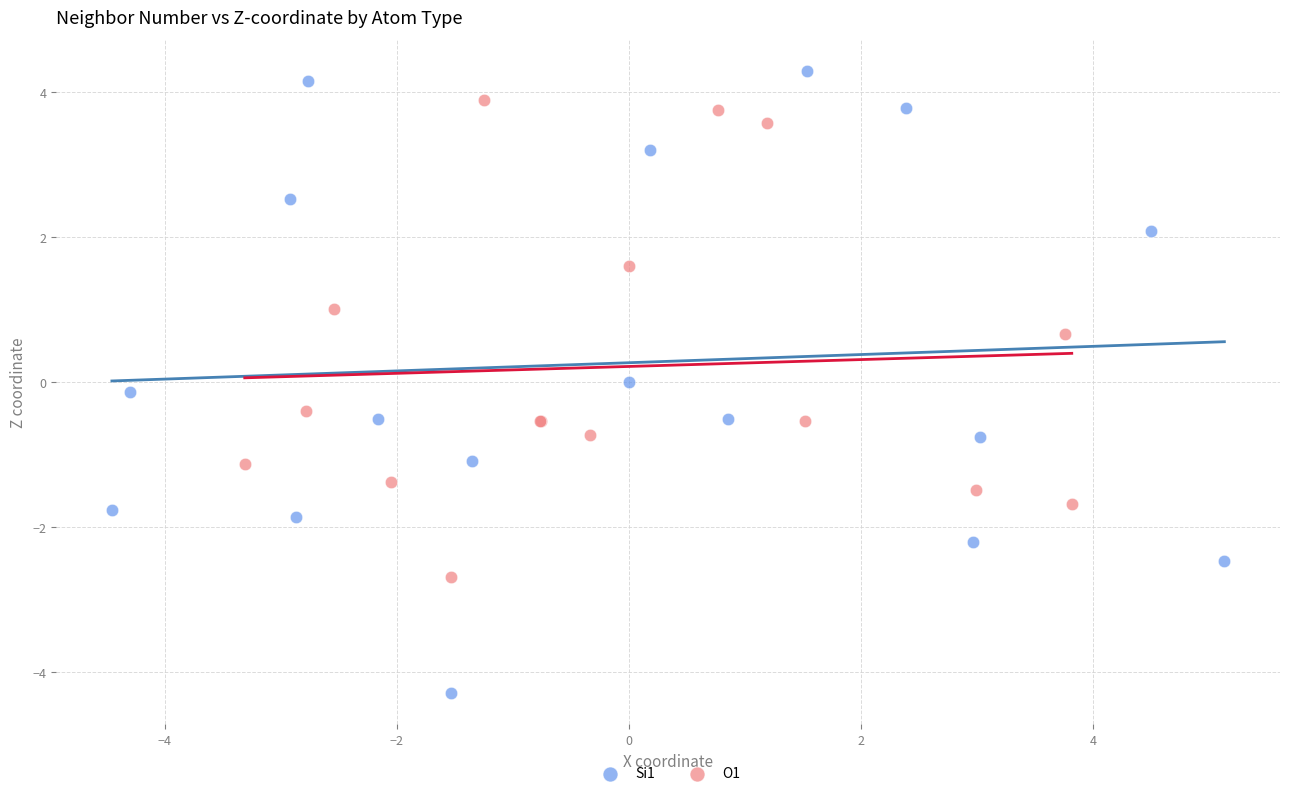

Which series has the largest Y range (max minus min)?

Si1